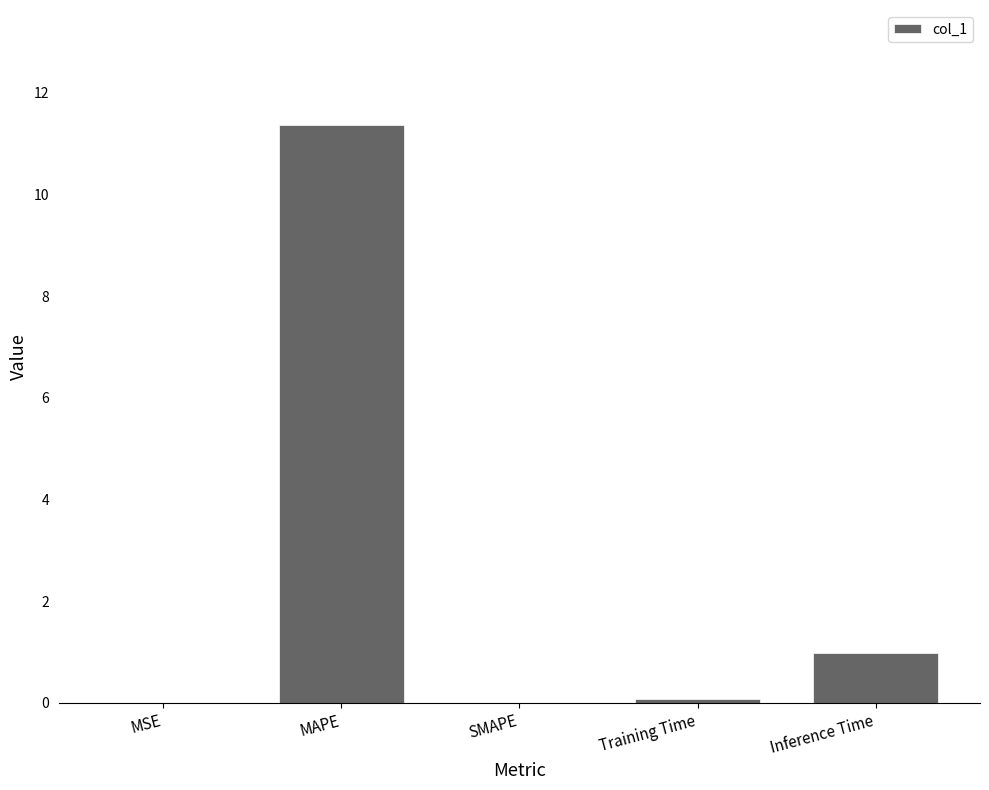

Are the bars grouped side by side (vs. stacked)?

No